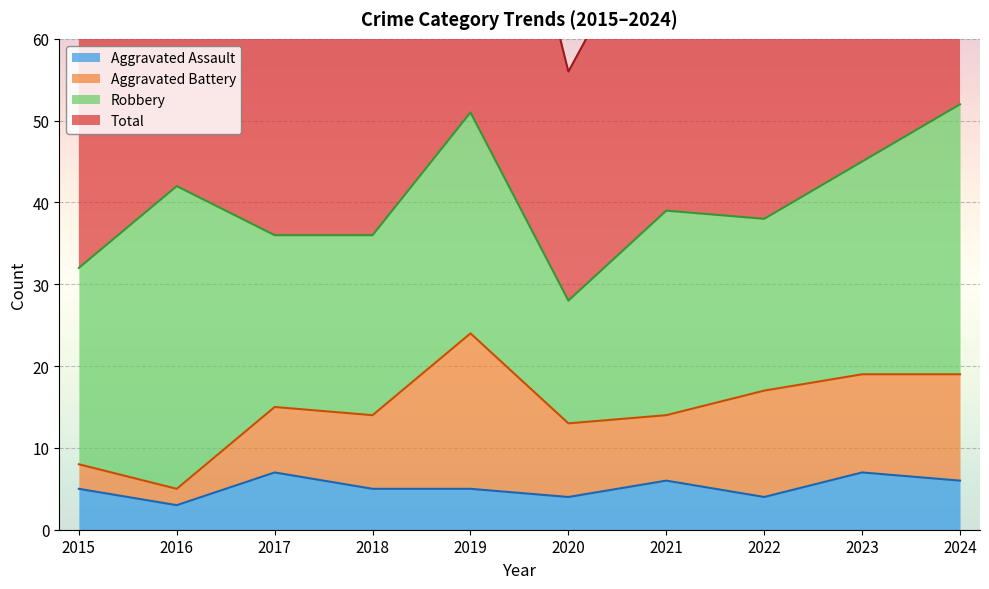

What is the difference between the Aggravated Assault values at 2024 and 2015?

1